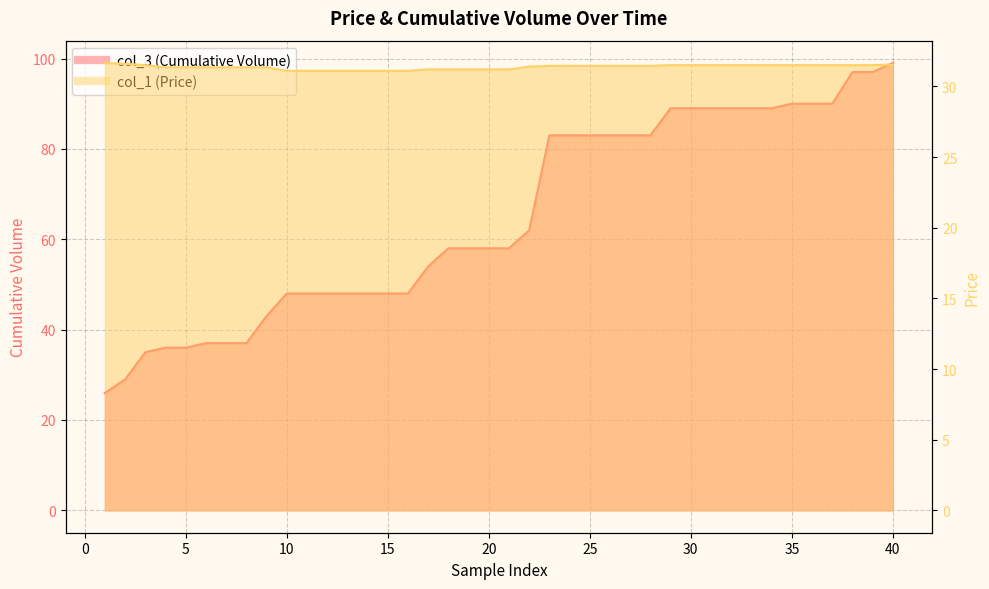

What is the value of the col_3 (Cumulative Volume) point at the 31st from the left?

89.0